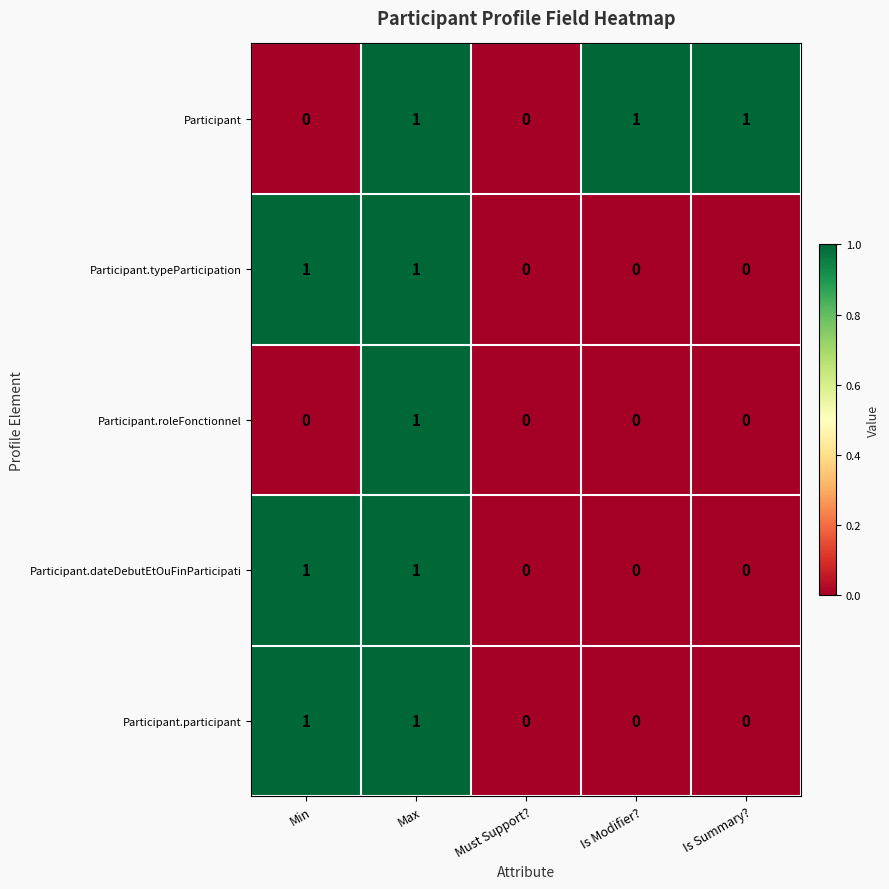

Count the Participant.roleFonctionnel values in the range 0 to 1.

5